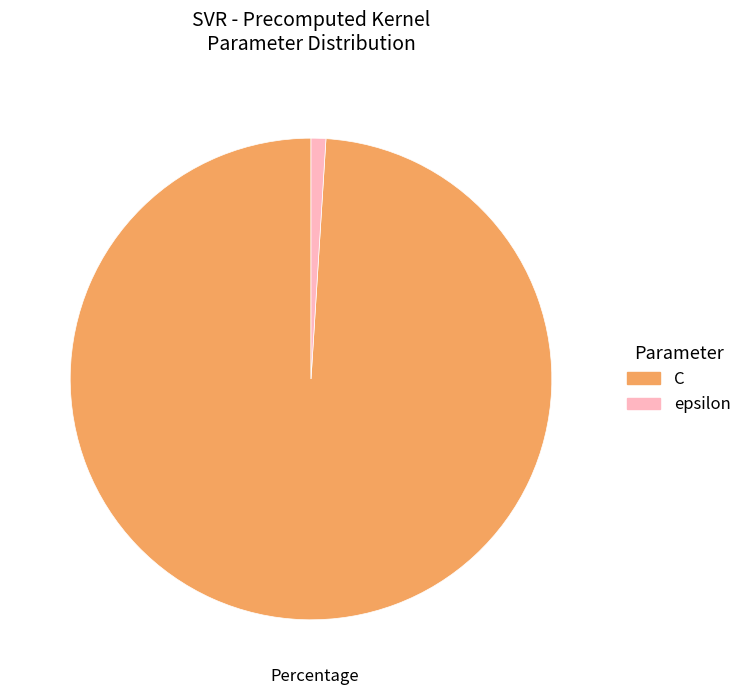

Do epsilon and C together represent more than half of the pie?

Yes